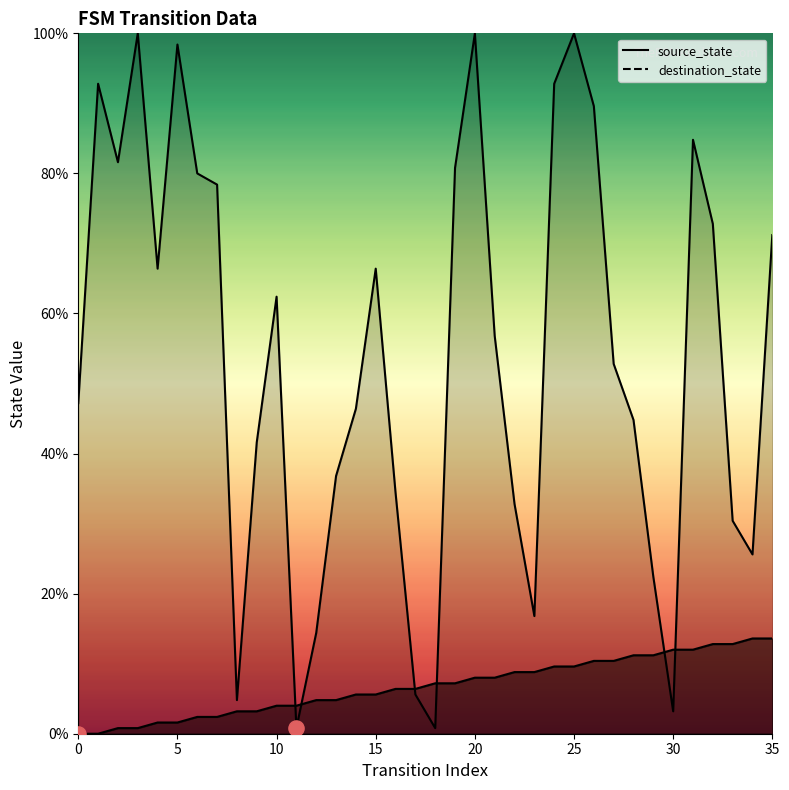

At which category is the sum across all series the highest?

25